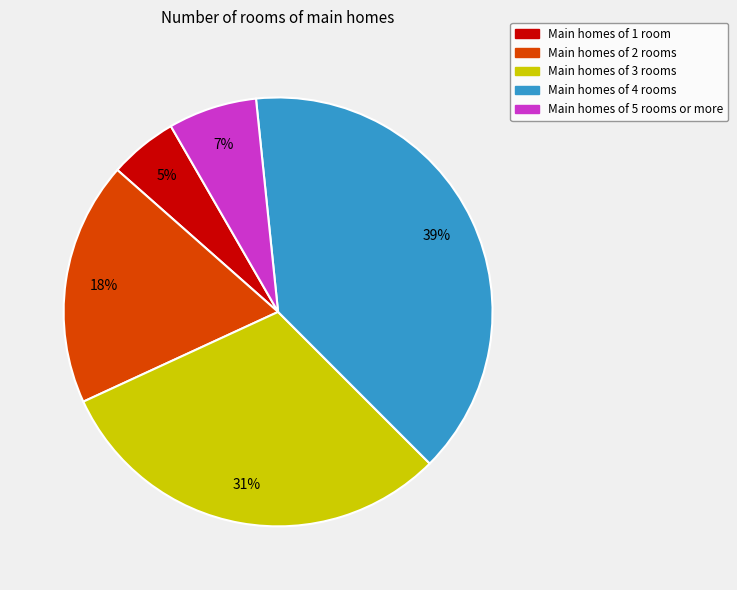

To the nearest percent, what is the difference between the largest and smallest slice percentages?

34%